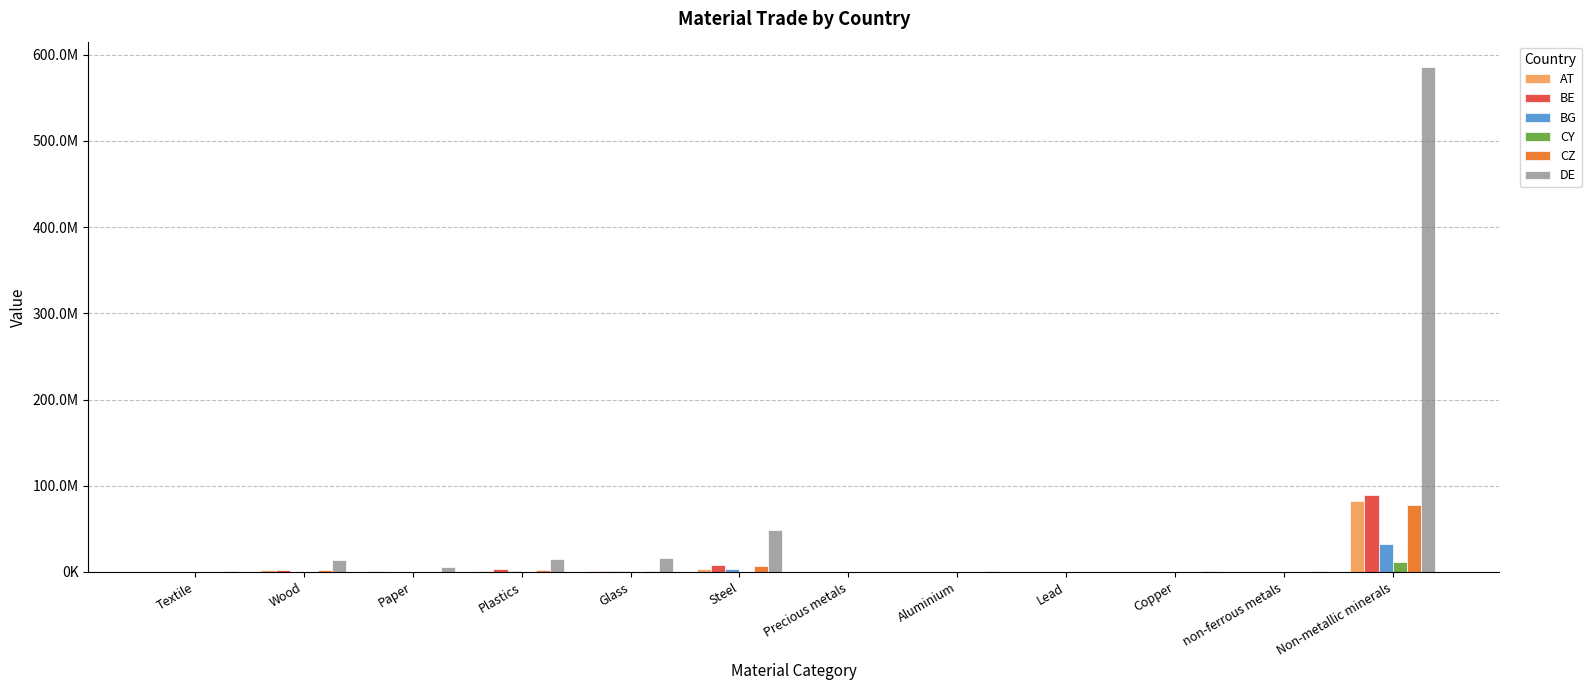

What is the lowest value of the BE series?

16.2